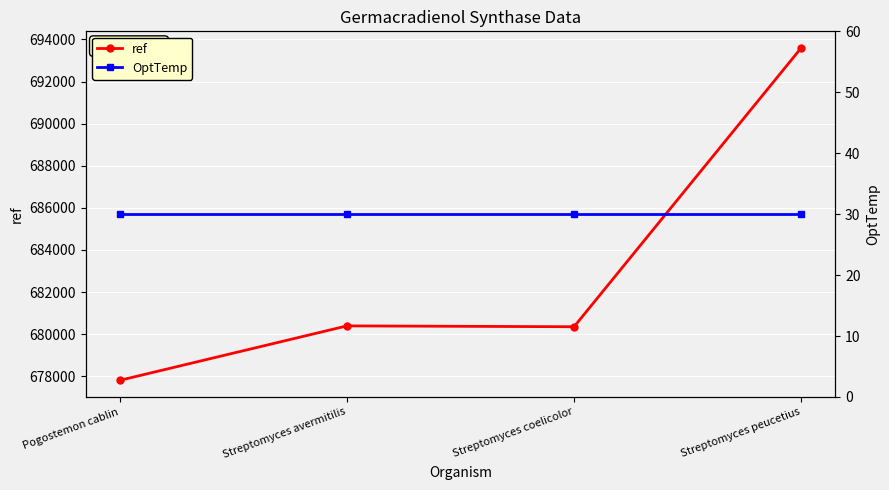

What is the value of the OptTemp point at the 1st from the left?

30